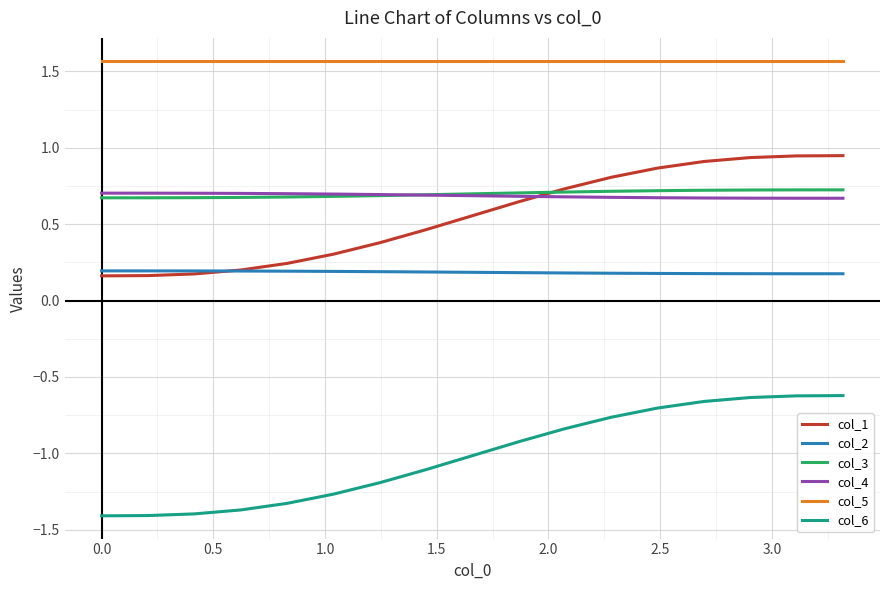

True or false: col_6 and col_5 intersect in this chart.

False